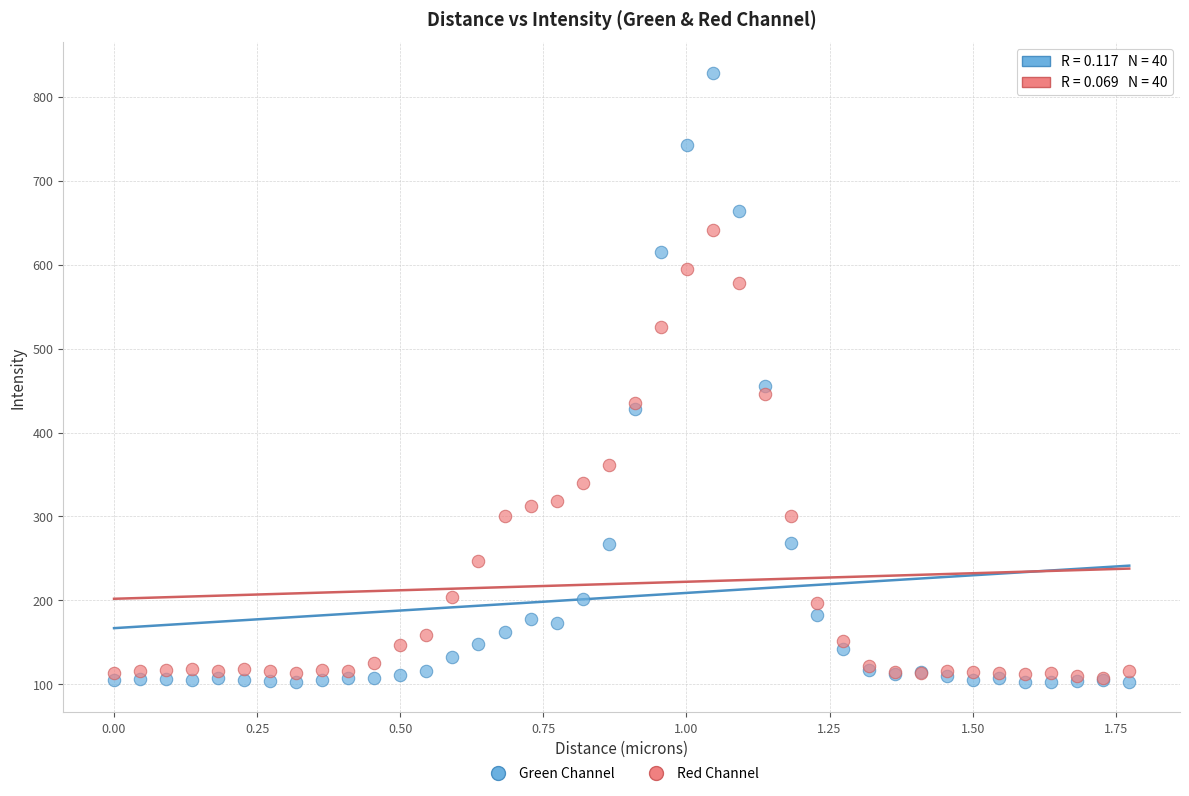

Across all series, what Y value is closest to 465?

455.3